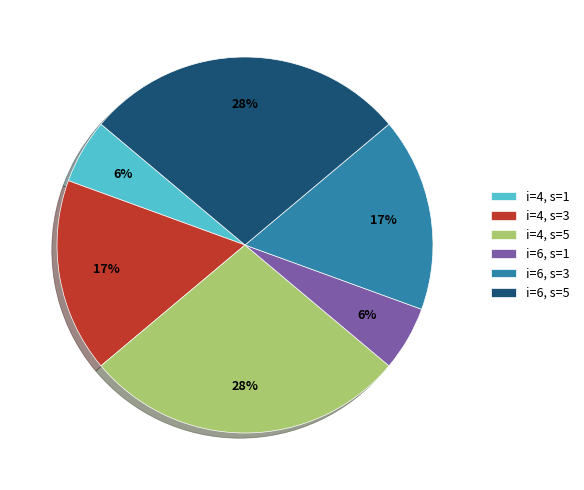

Combined, do i=6, s=1 and i=4, s=3 account for over 50%?

No